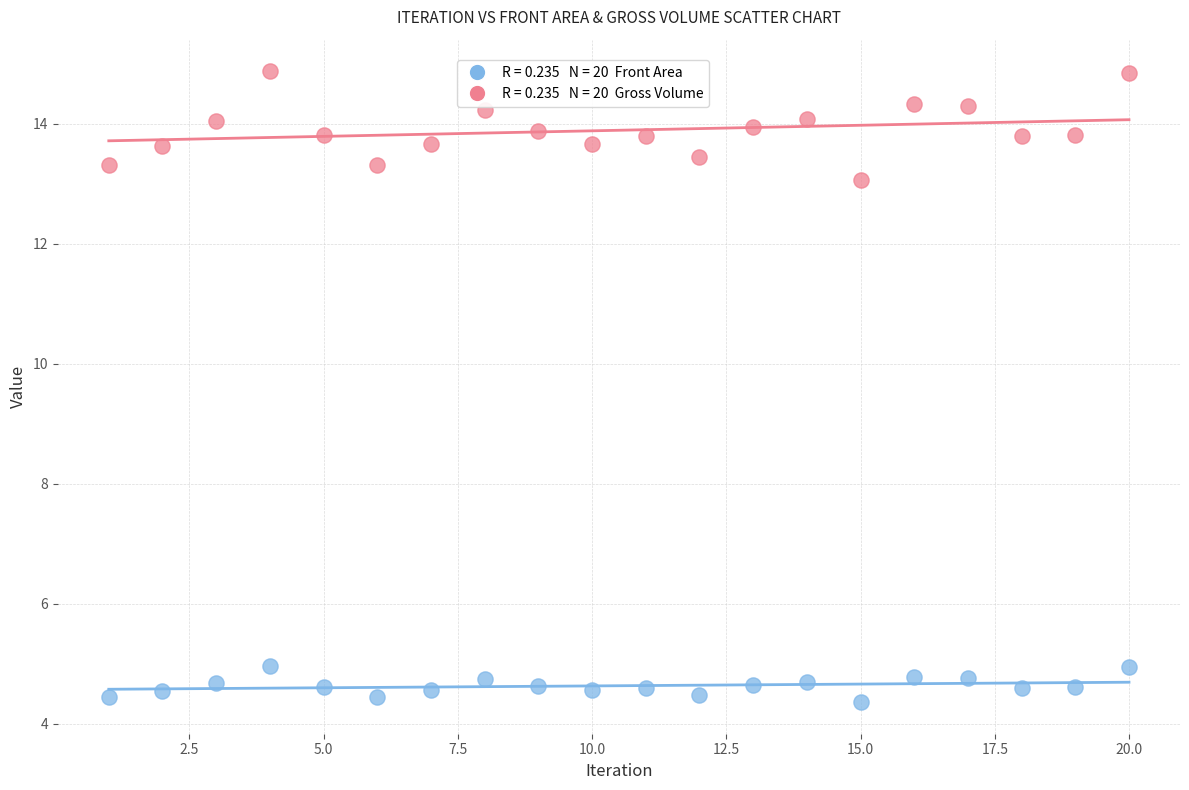

Across all data points, what is the range of Y values (max minus min)?

10.5